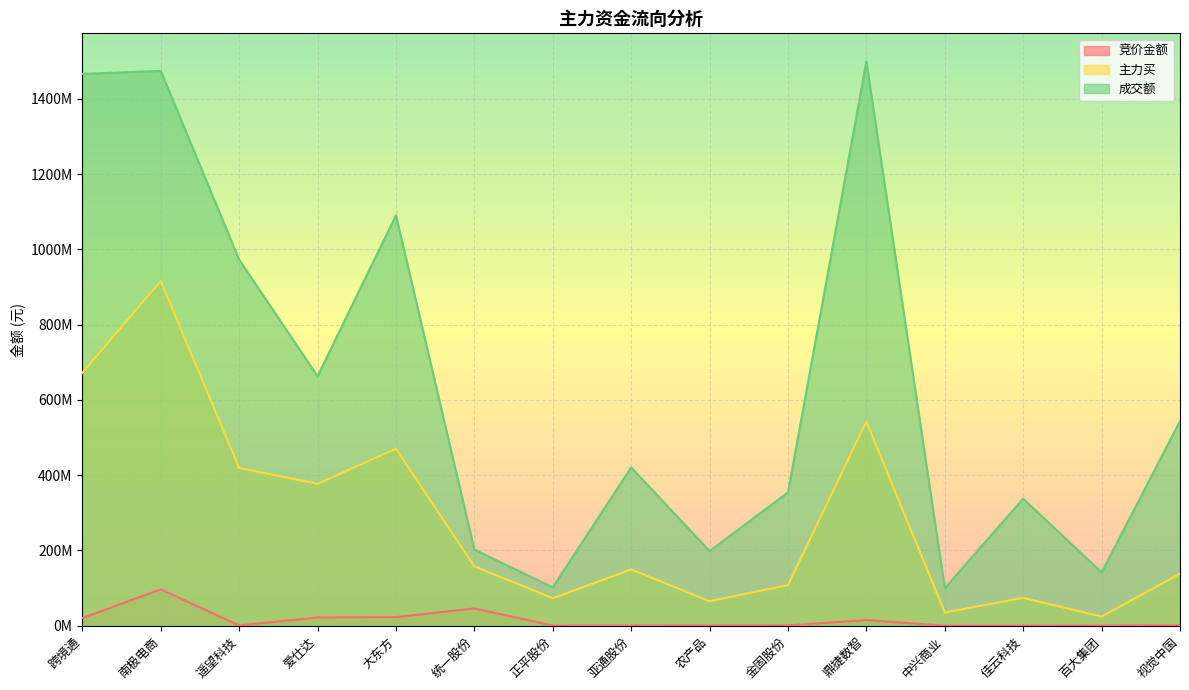

Where is the first local minimum for 成交额?

爱仕达